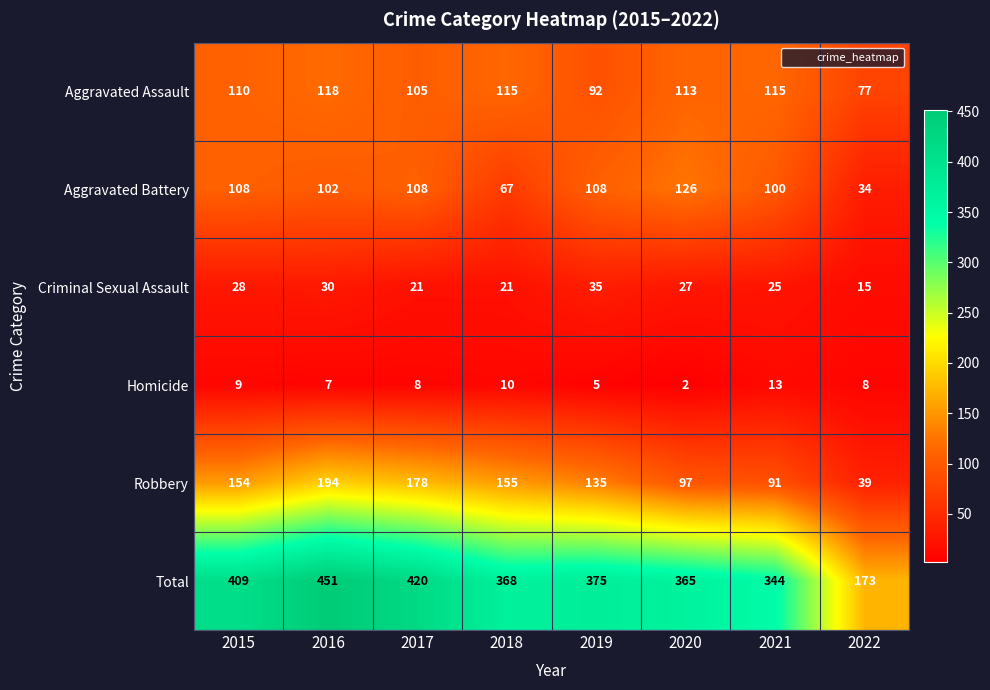

What is the difference between the Robbery values at 2017 and 2021?

87